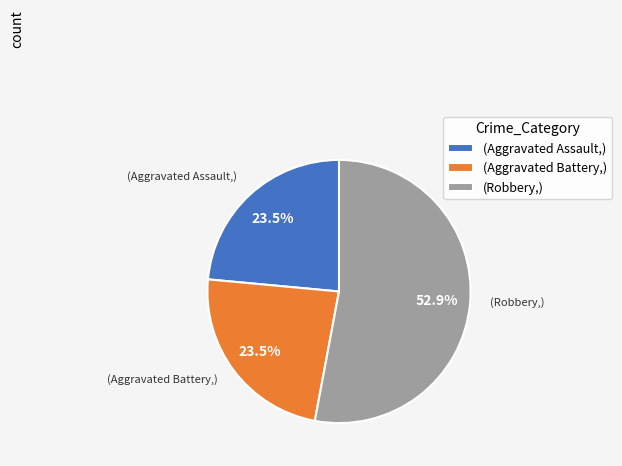

Which slice is the largest?

(Robbery,)